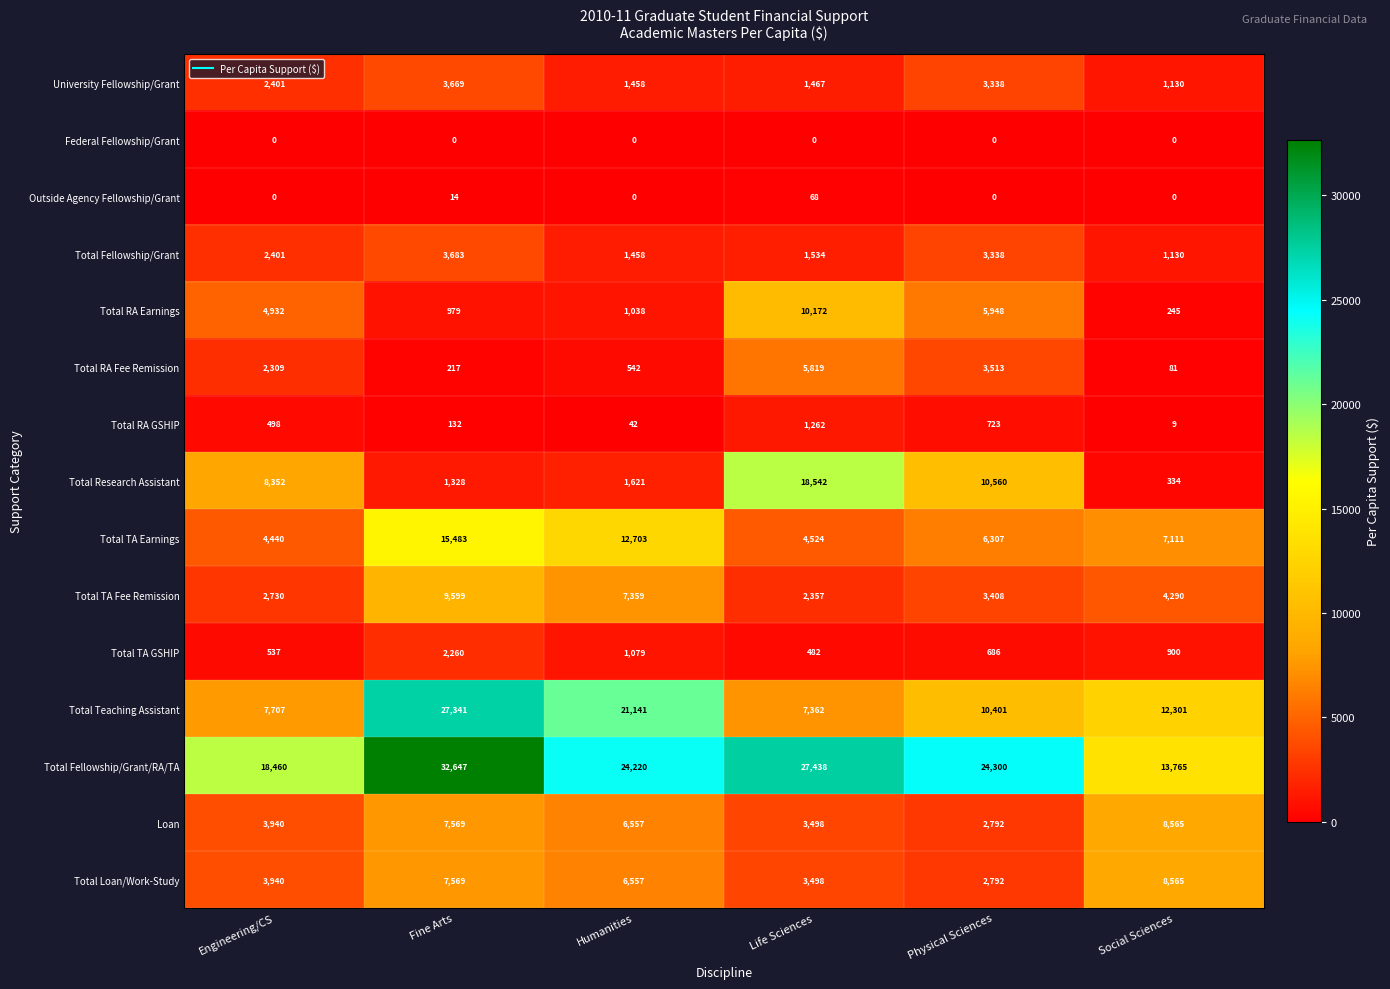

At which label does Loan reach its peak?

Social Sciences